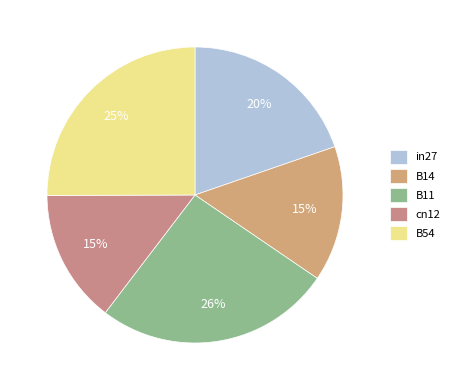

How many slices are in this pie chart?

5